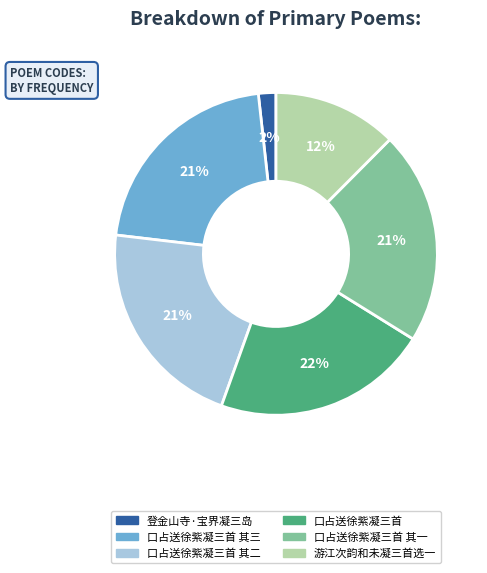

To the nearest percent, what is the average slice percentage?

17%